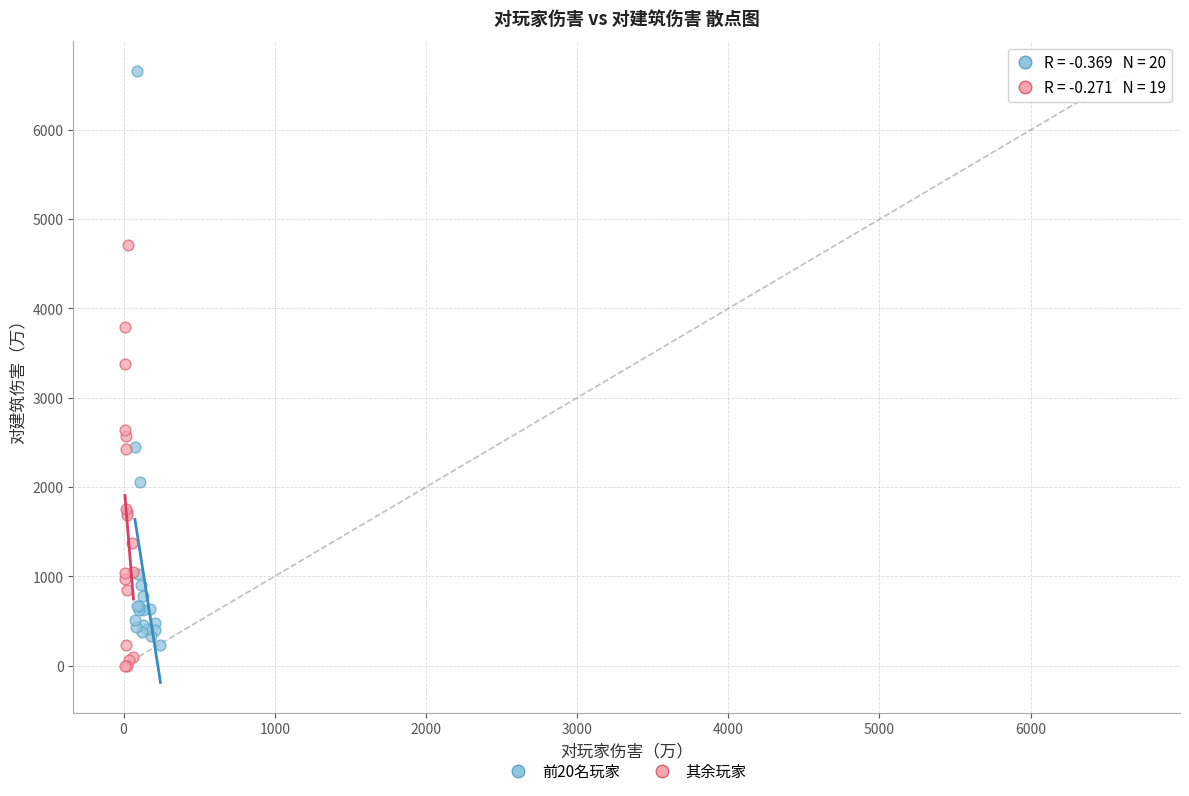

Which series contains the highest Y value?

前20名玩家